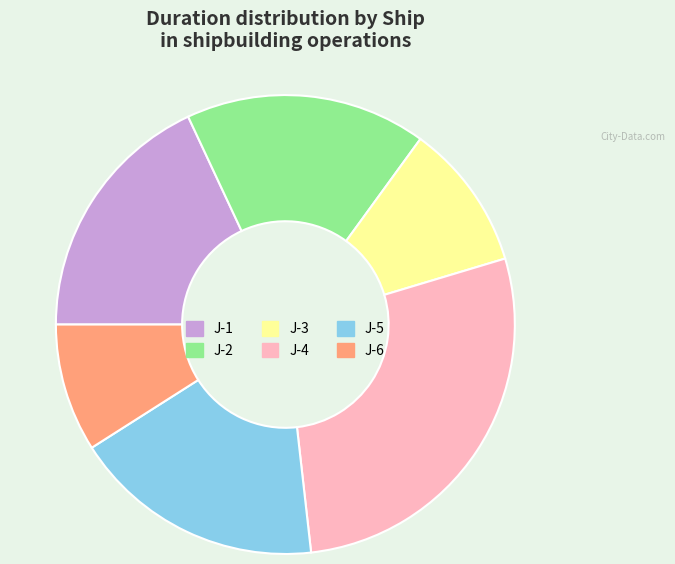

Does J-2 represent more than half of the total?

No